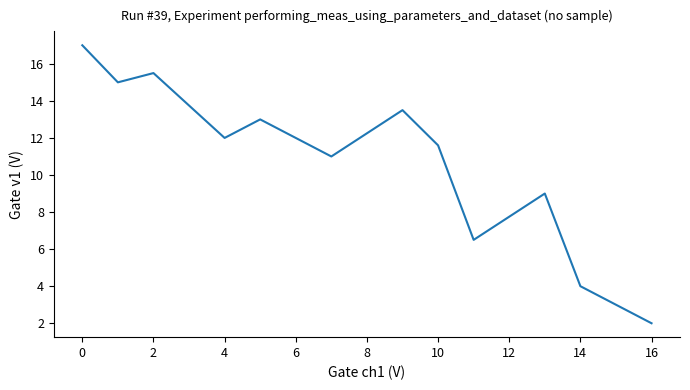

Reading left to right, extract all data points from this chart.

17.0	15.0	15.5	12.0	13.0	11.0	13.5	11.6	6.5	9.0	4.0	2.0